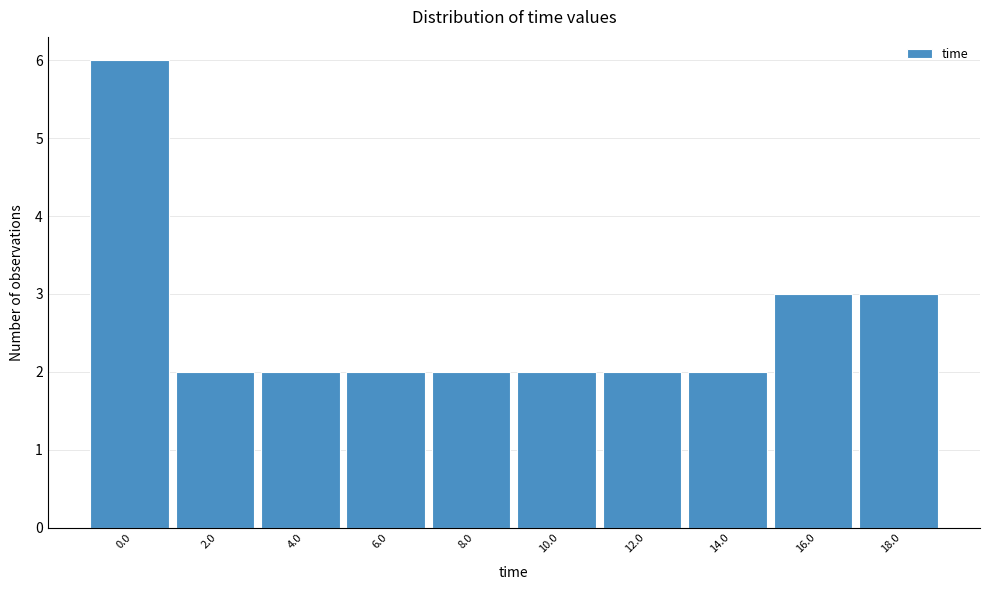

Reading left to right, extract all data points from this chart.

0.0=6	2.0=2	4.0=2	6.0=2	8.0=2	10.0=2	12.0=2	14.0=2	16.0=3	18.0=3